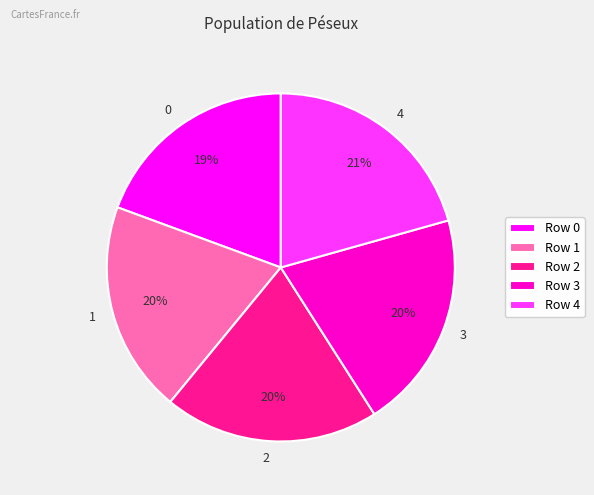

The 4 slice represents 30% of the pie. True or false?

False